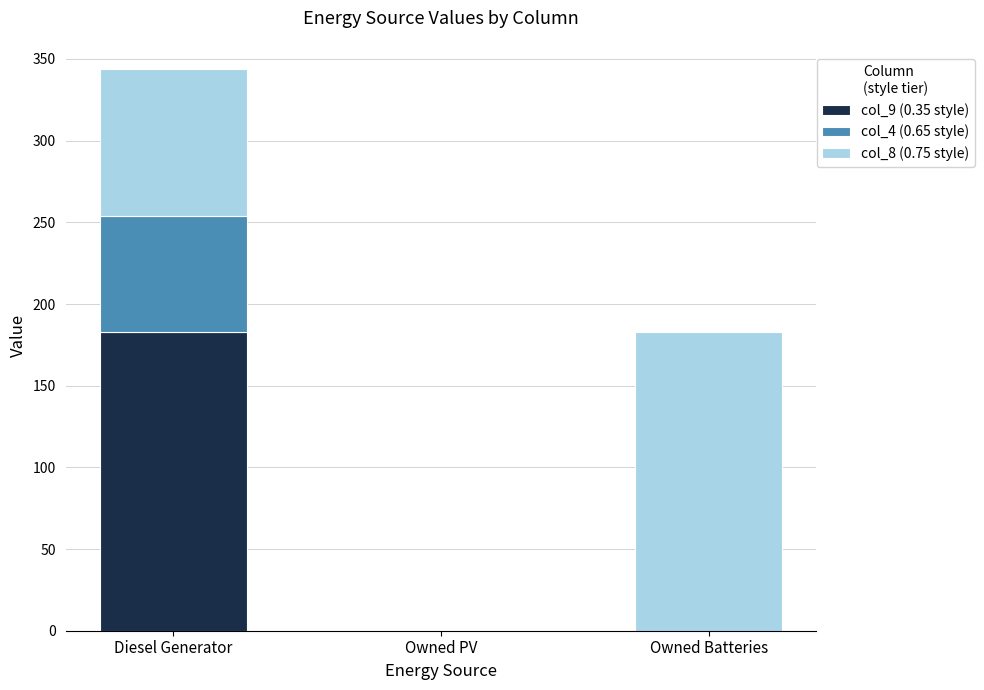

What is the total value across all series at Diesel Generator?

344